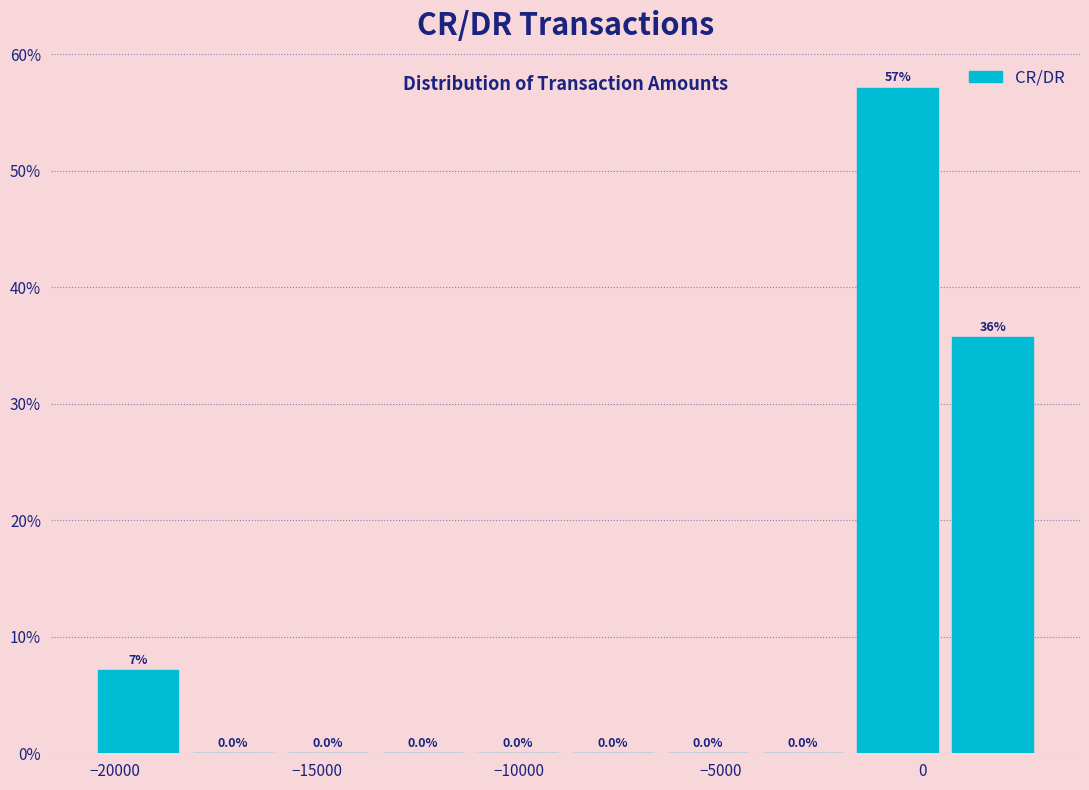

Which range on the x-axis has the tallest bar?

-2000 to 500